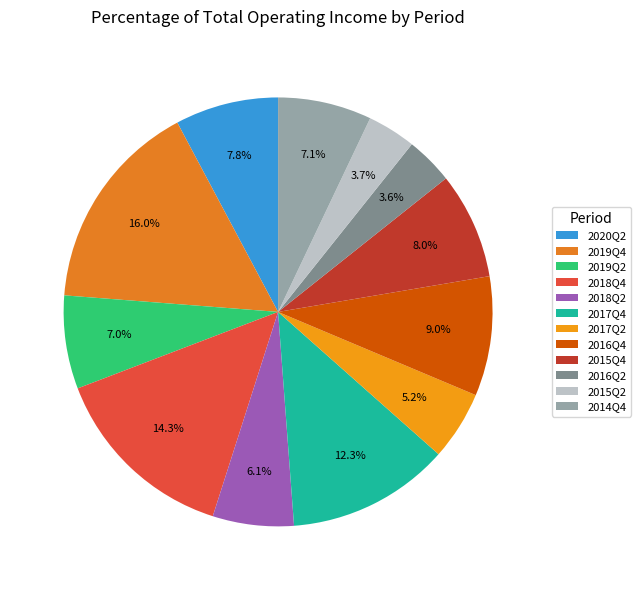

To the nearest percent, what percentage of the pie is 2018Q2?

6%